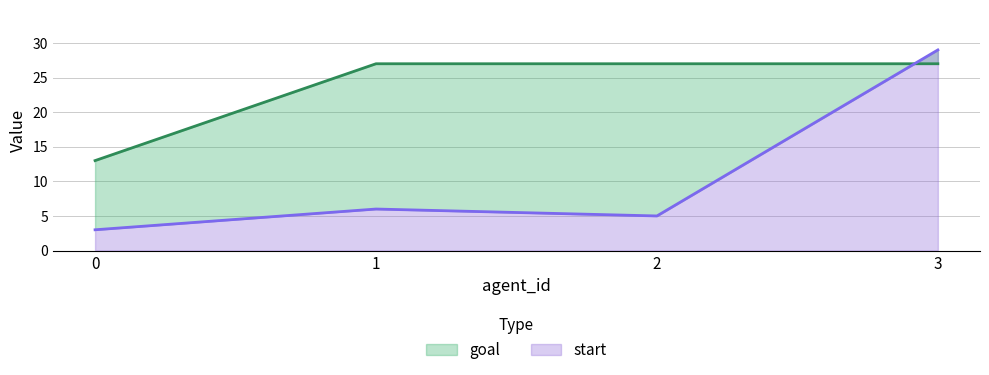

True or false: goal and start cross at least once.

True